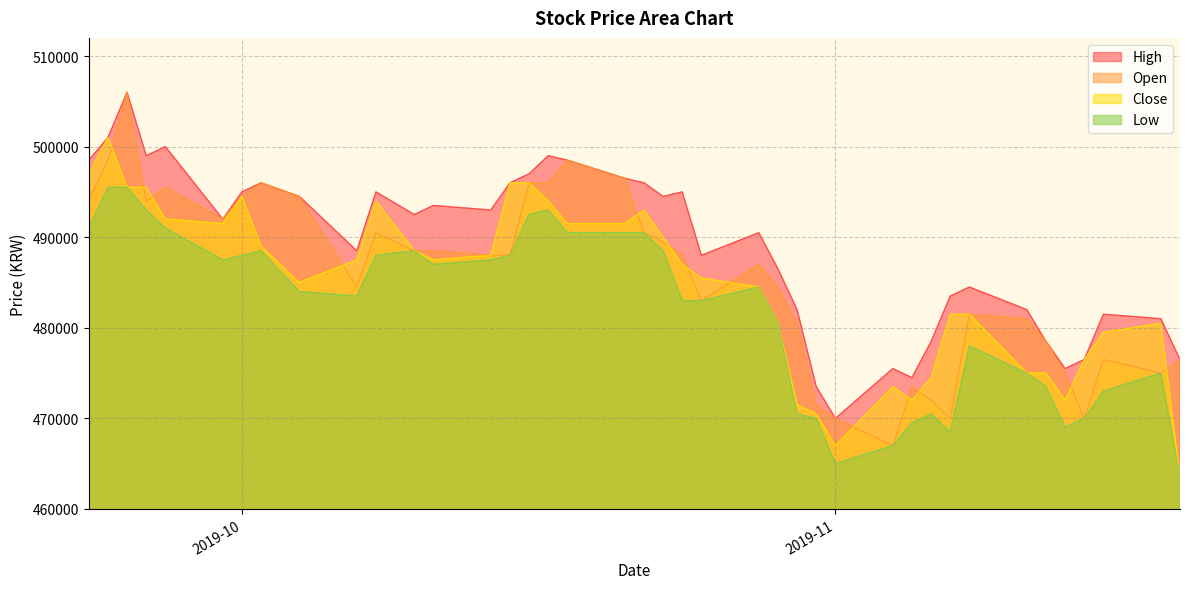

What is the value of the Open point at the 35th from the left?

478500